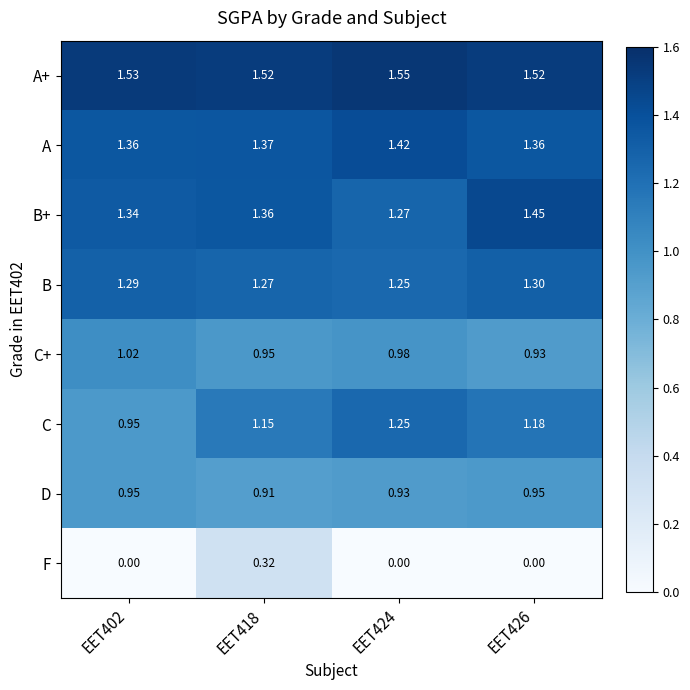

Between EET424 and EET426, which series saw the biggest shift?

B+